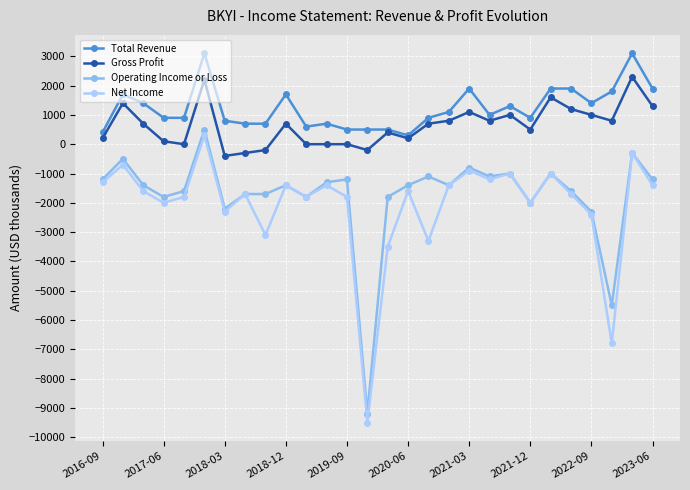

What is the minimum value for Net Income?

-9500